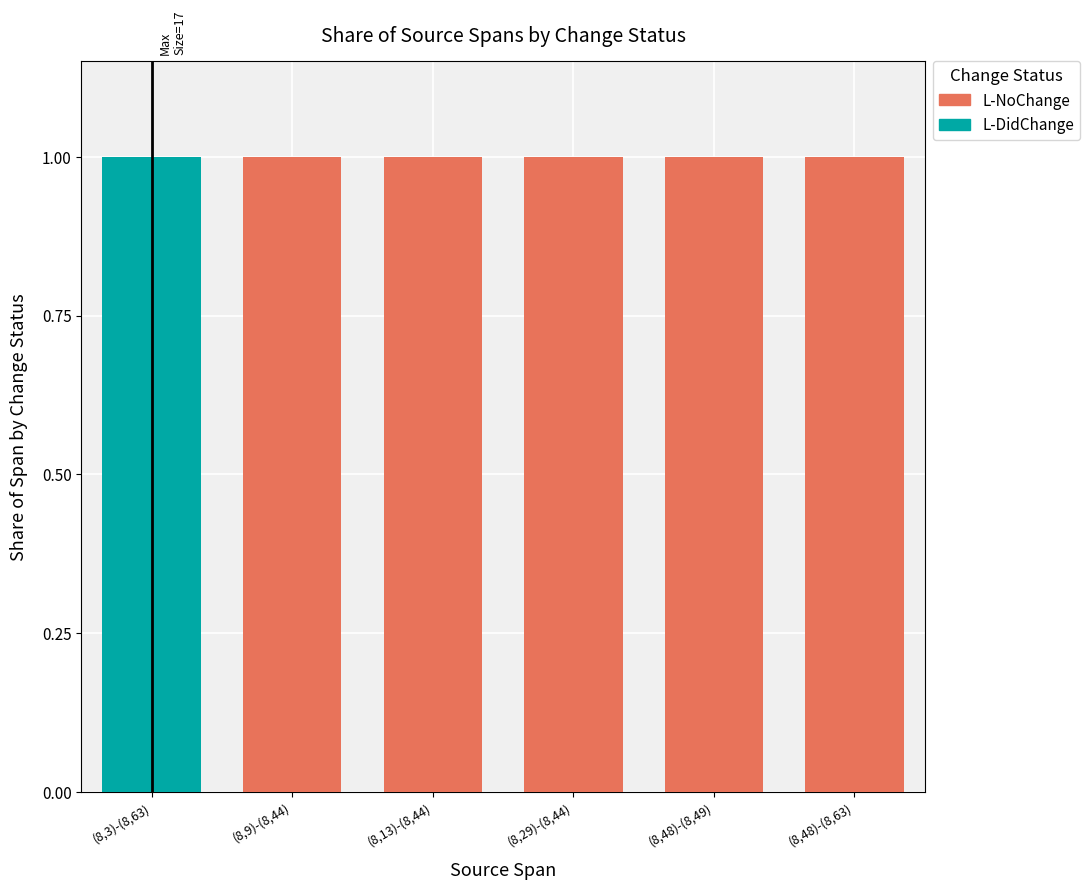

True or false: L-DidChange has a value of 0 at (8,48)-(8,49).

True